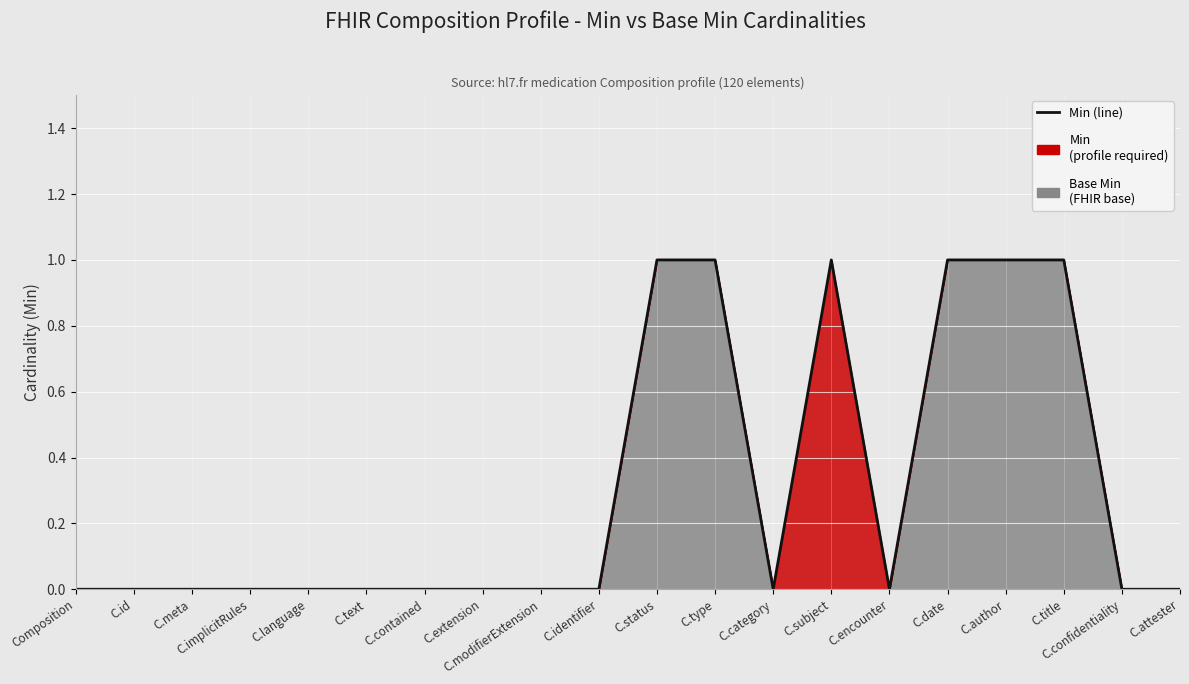

What is the difference between the values at C.modifierExtension and C.type?

1